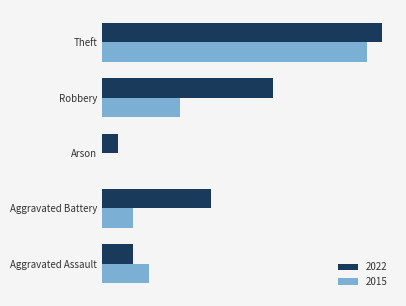

What are all the series names shown in the legend?

2022, 2015